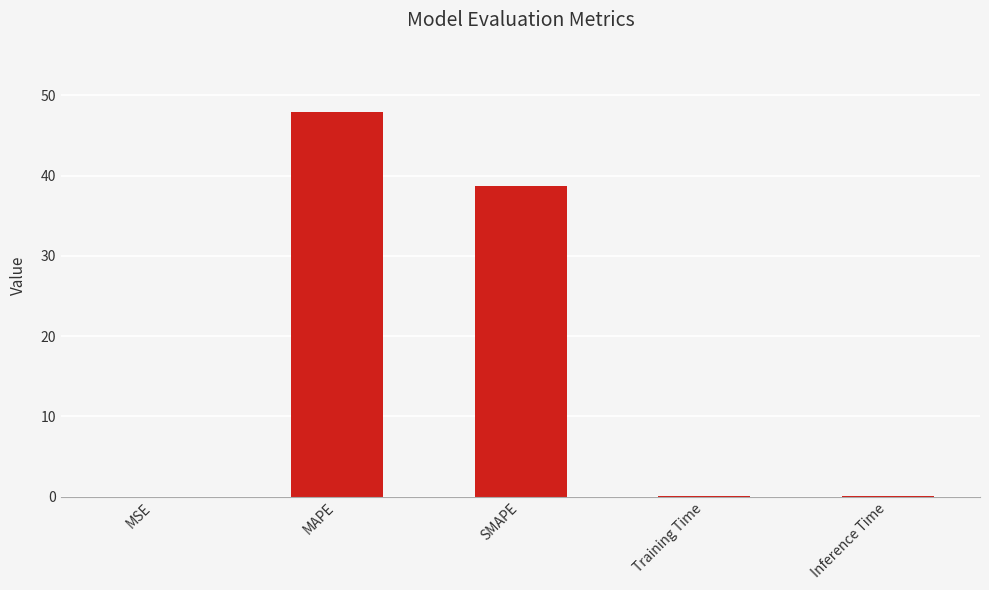

True or false: the data shows 0.0 at MSE.

True